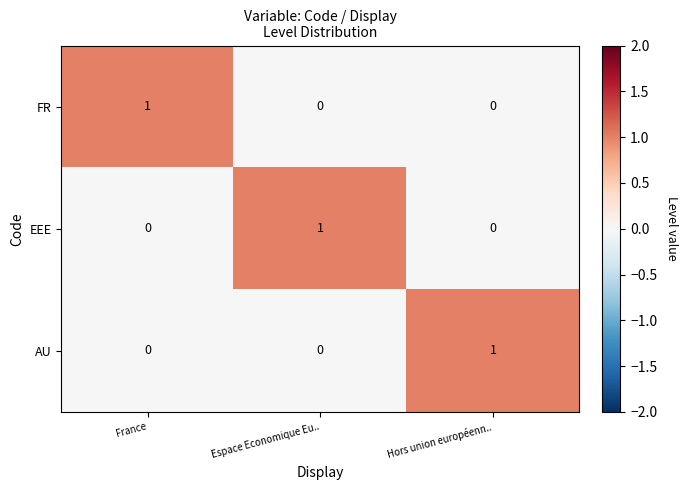

How many series are shown in this chart?

3